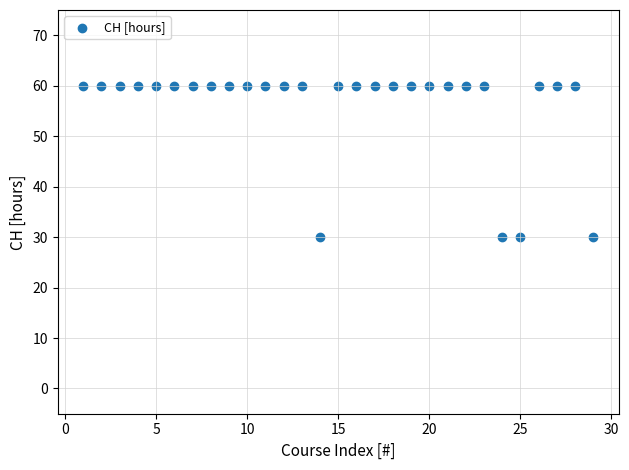

What is the range of X values (max minus min)?

28